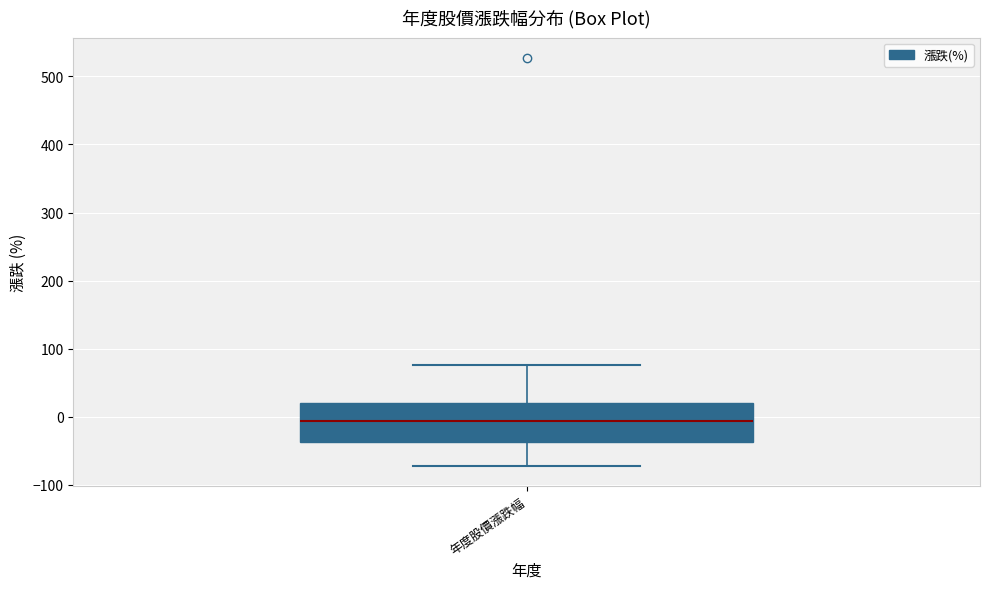

Where is the lower edge of the box for 年度股價漲跌幅 on the y-axis? The values are not printed on the chart, so give them approximately, as read against the axis.

-40